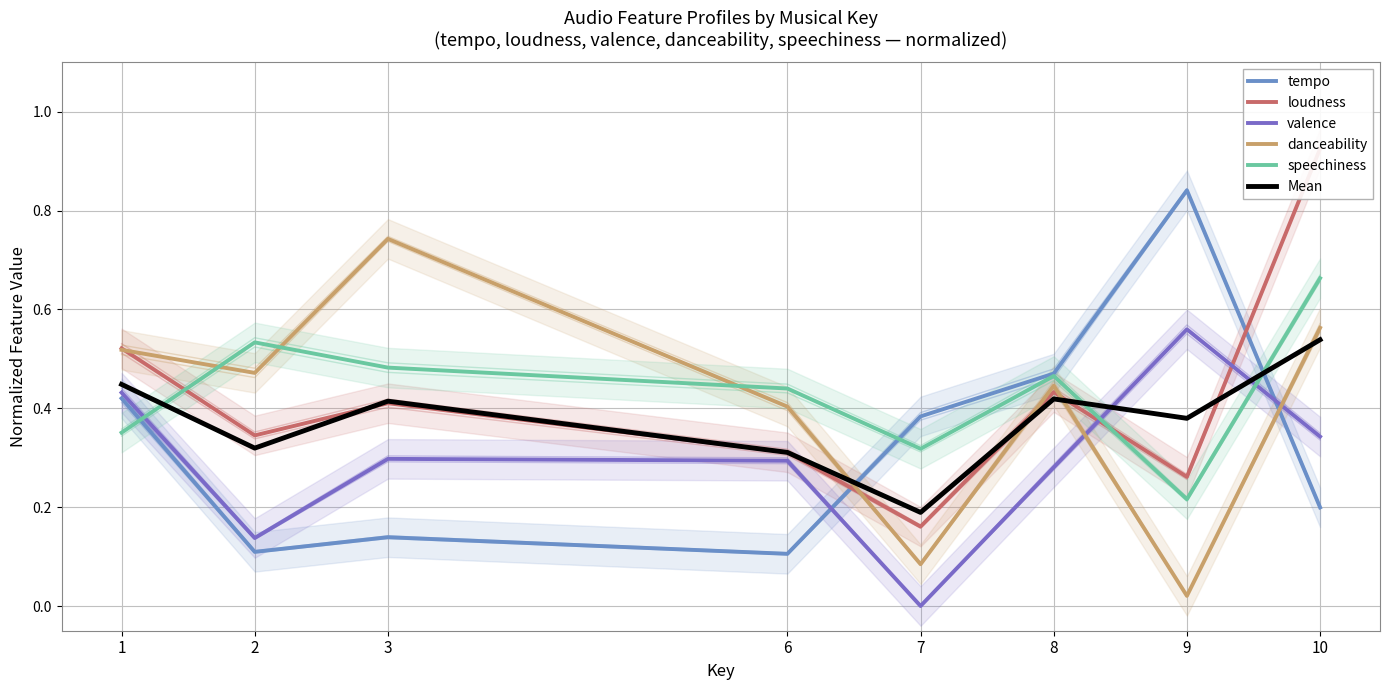

At which category does tempo reach its first local valley?

2